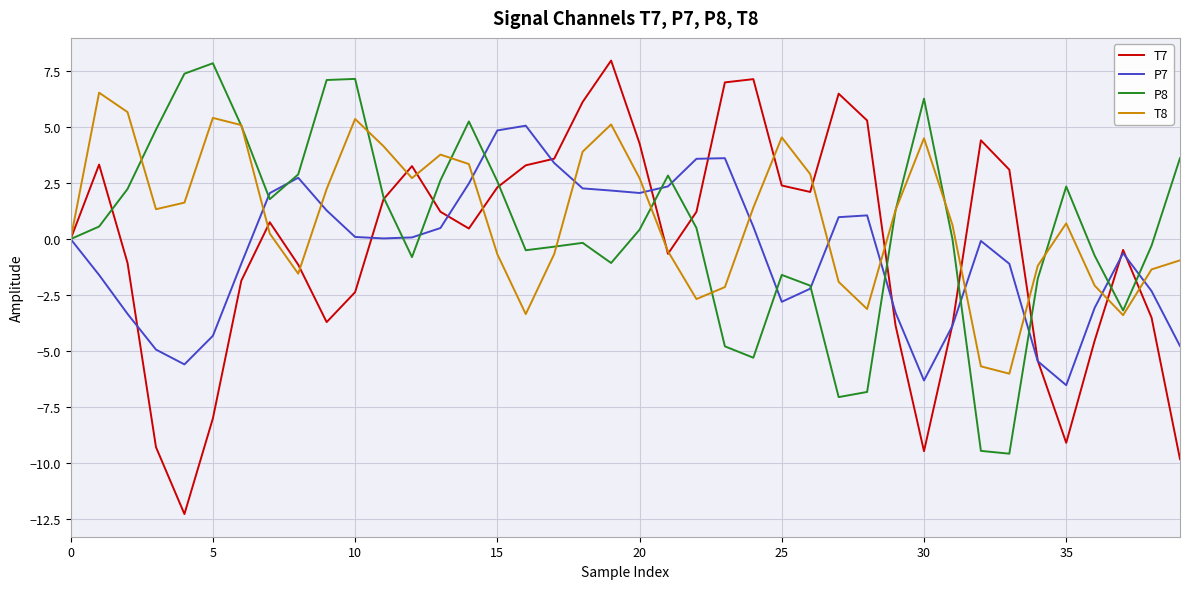

What is the sum of all P7 values?

-22.1